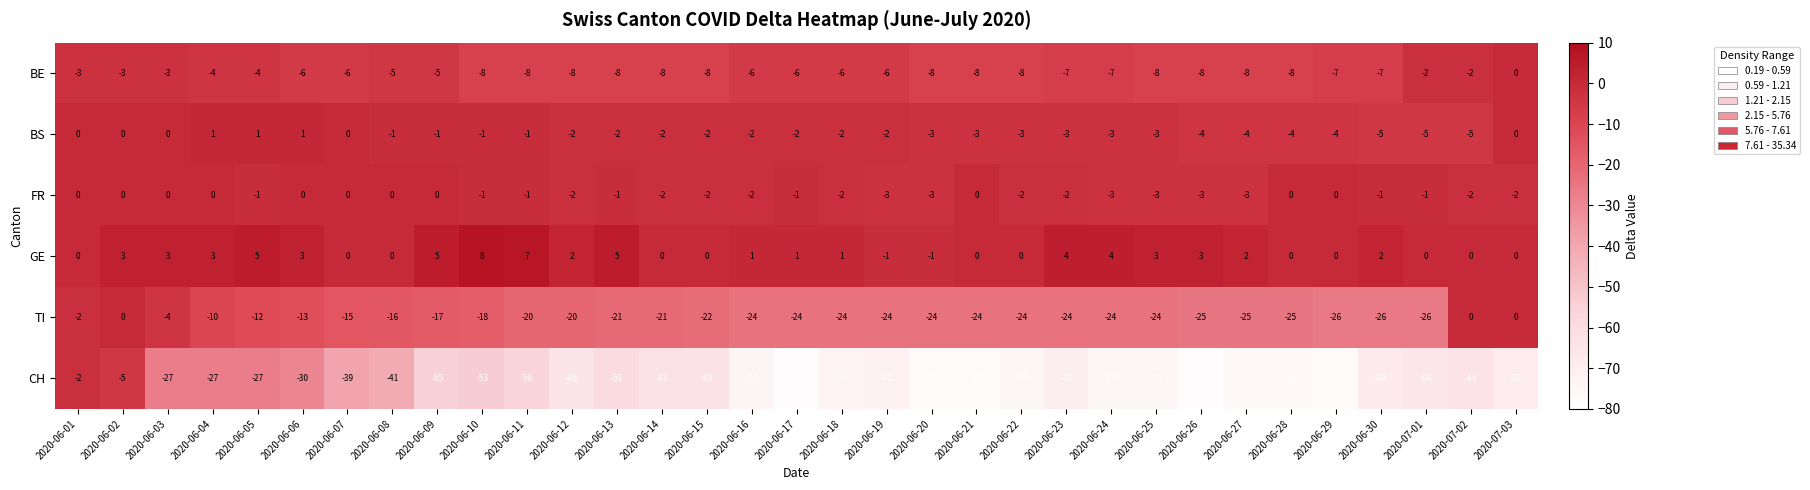

Is it true that BE equals -5 at 2020-06-08?

True